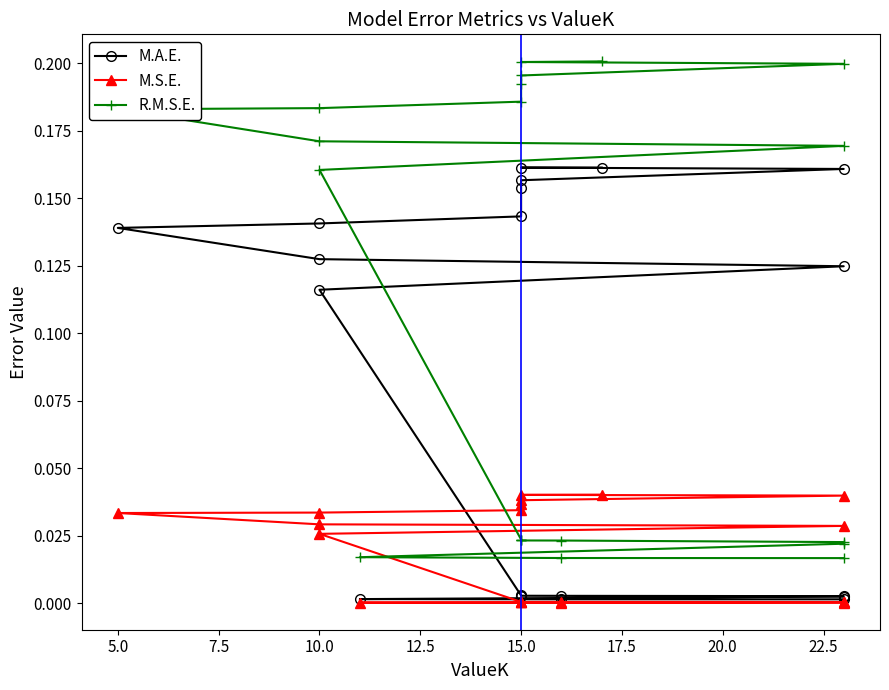

What is the label of the 5th point from the right?

15